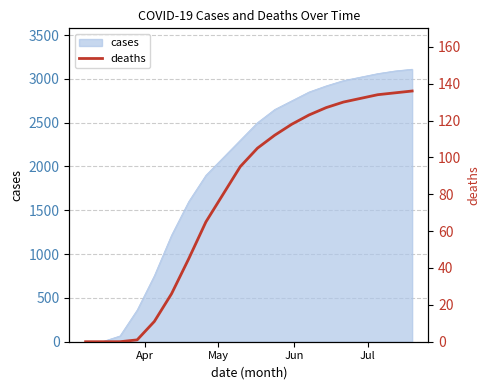

What is the highest value of the cases series?

3110